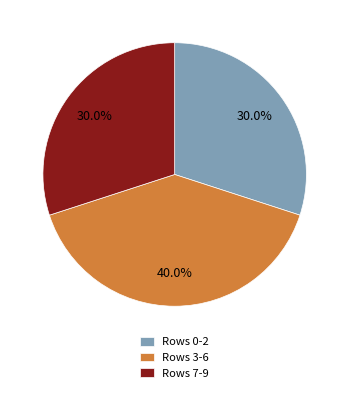

Is there a majority slice in this chart?

No